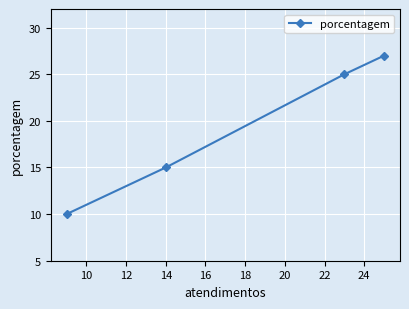

What is the value of the 3rd point from the left?

25